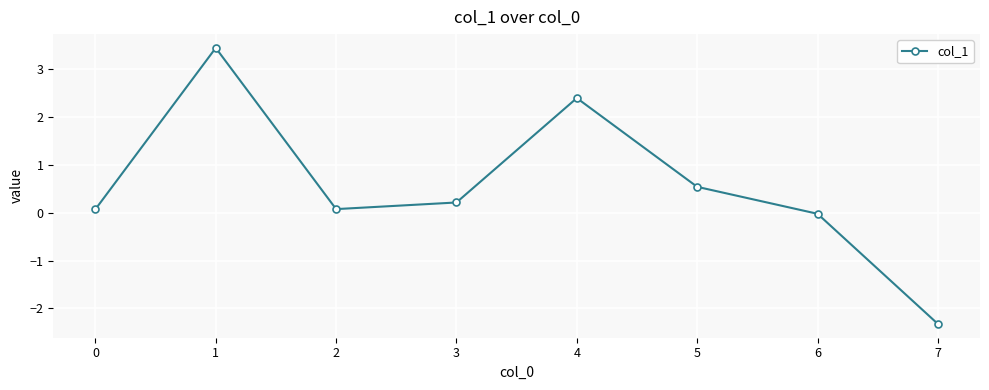

Count the number of data series in this chart.

1